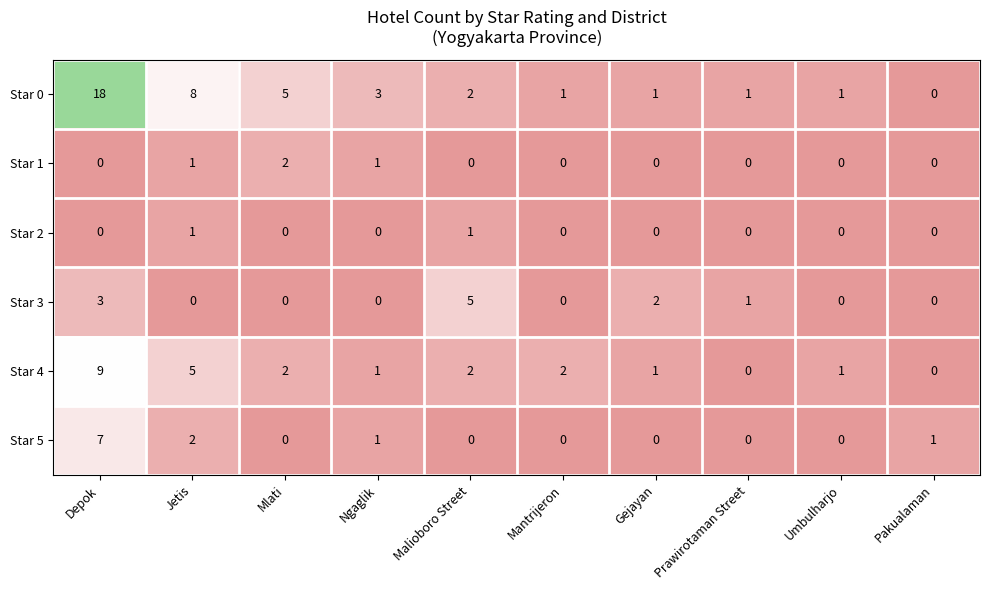

What is the total value across all series at Gejayan?

4